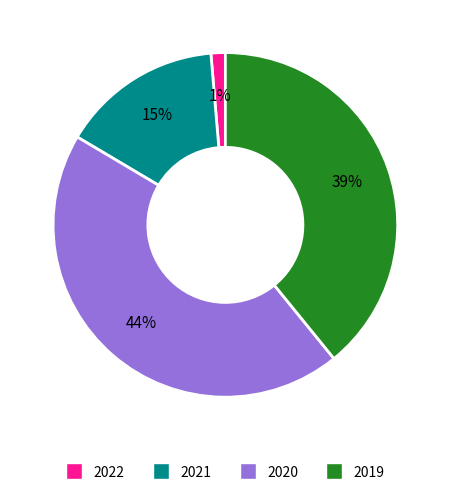

Combined, do 2020 and 2021 account for over 50%?

Yes